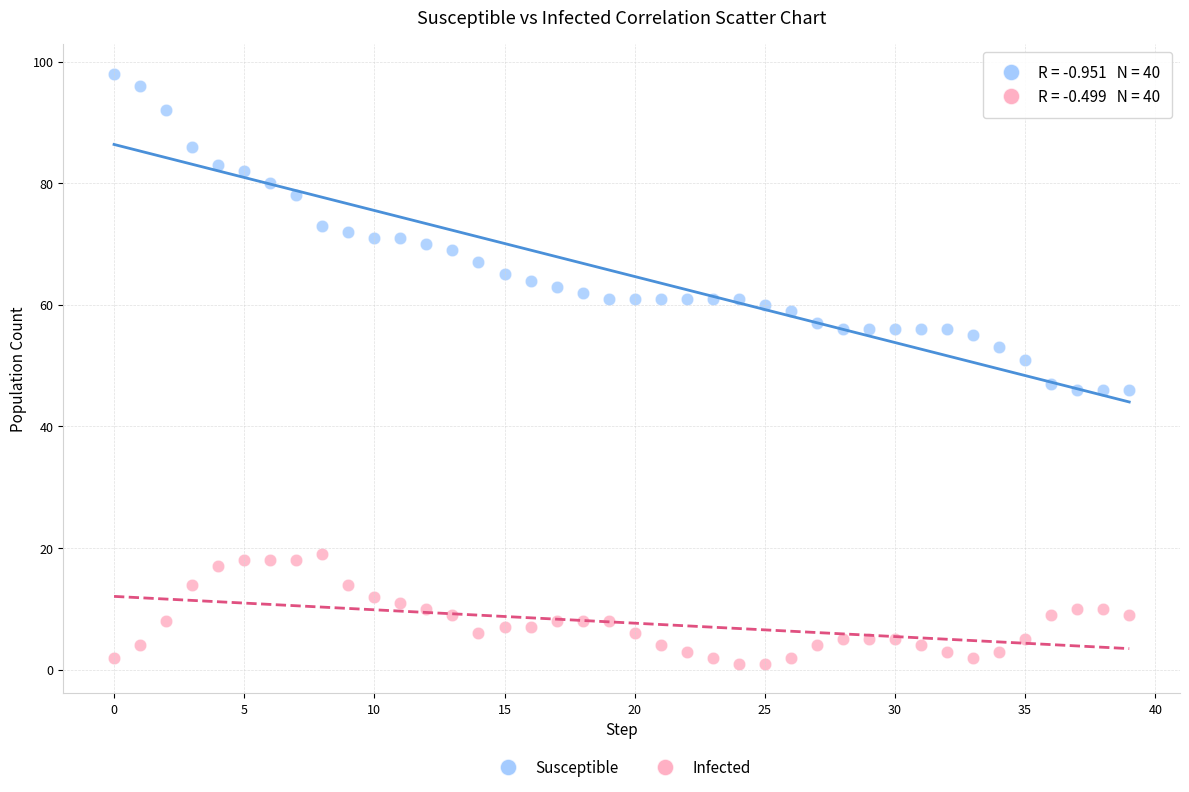

Across all data points, what is the range of Y values (max minus min)?

97